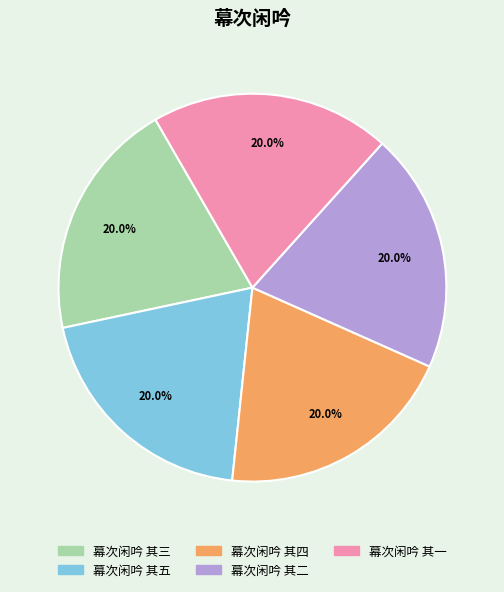

Is 幕次闲吟 其二 the majority of the pie?

No